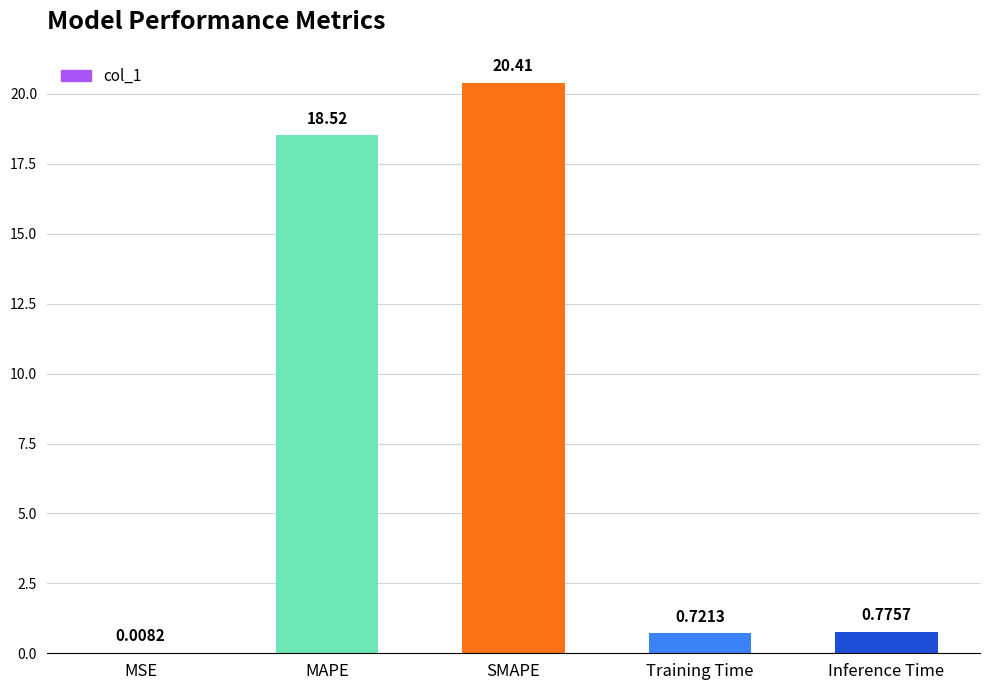

What is the average value?

8.1